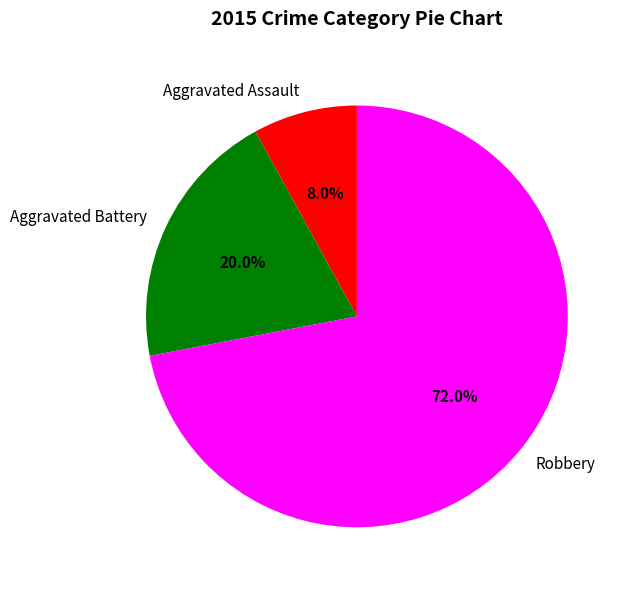

Which category has the biggest portion of the pie?

Robbery